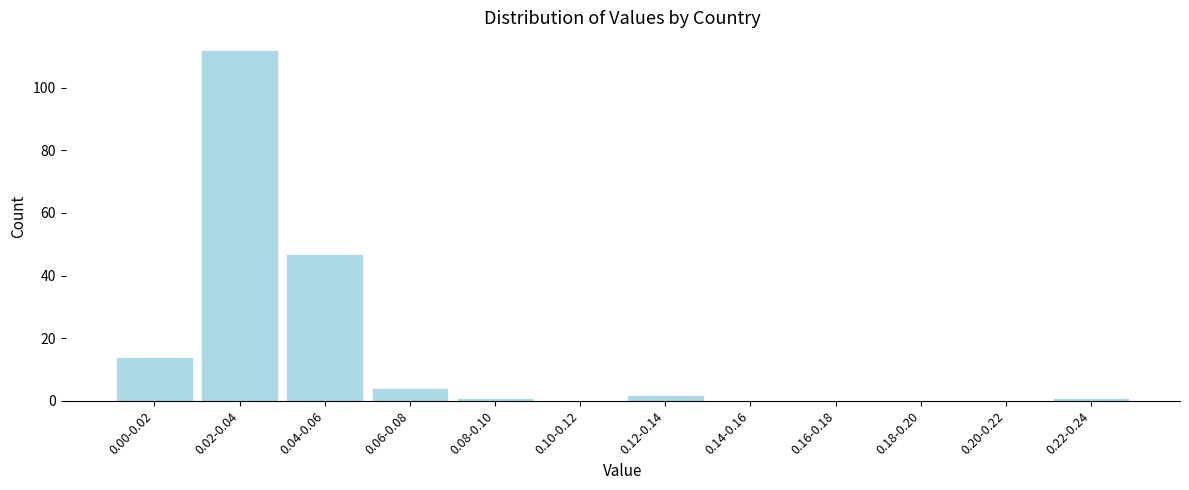

Reading left to right, transcribe all the data shown in this chart.

0.00-0.02=14	0.02-0.04=112	0.04-0.06=47	0.06-0.08=4	0.08-0.10=1	0.10-0.12=0	0.12-0.14=2	0.14-0.16=0	0.16-0.18=0	0.18-0.20=0	0.20-0.22=0	0.22-0.24=1